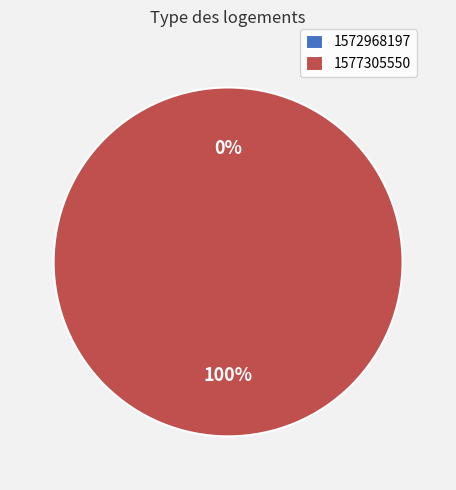

To the nearest percent, what is the average slice percentage?

50%